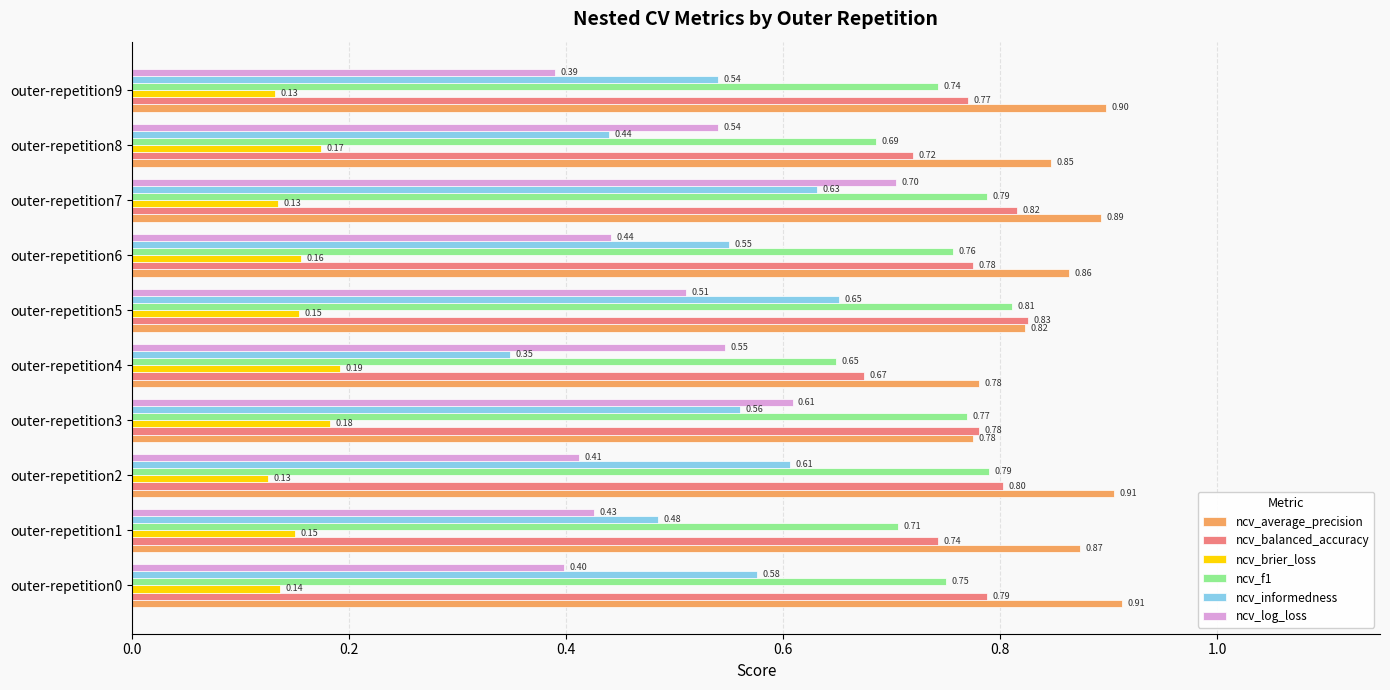

How many distinct data groups are displayed?

6